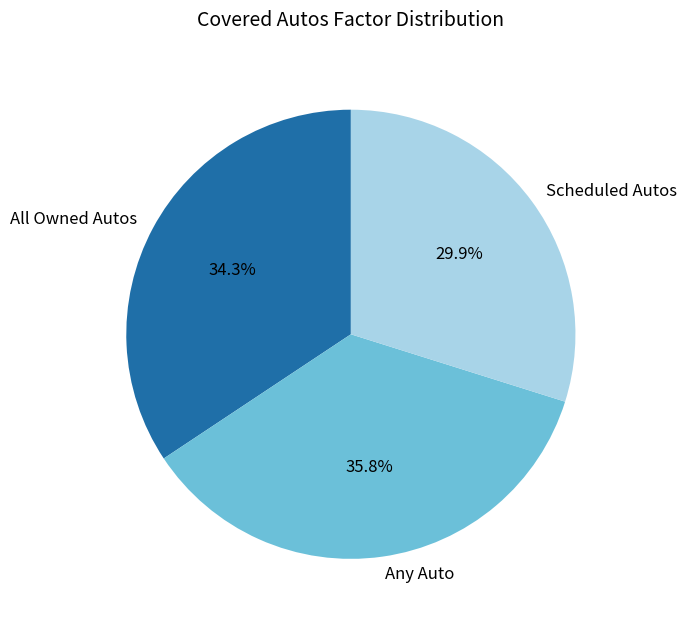

Rank the categories by value from highest to lowest.

Any Auto, All Owned Autos, Scheduled Autos